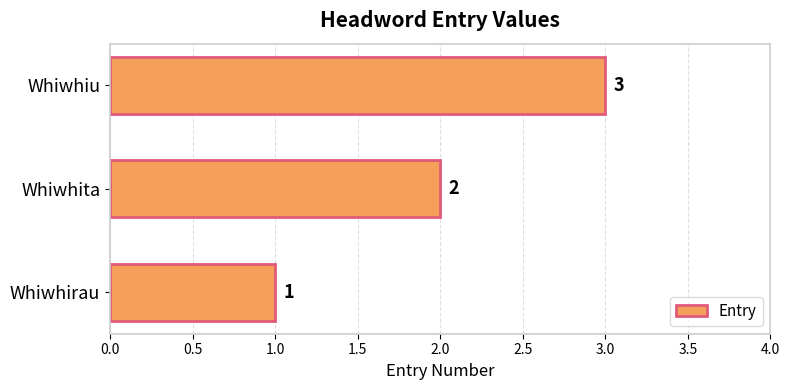

What is the sum of all values?

6